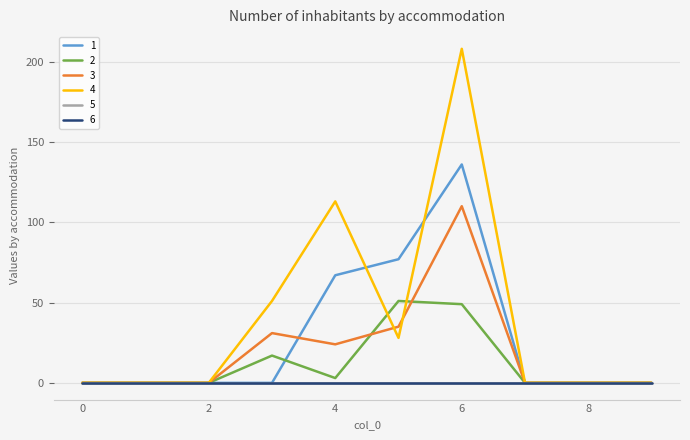

Reading left to right, extract all data points from this chart.

1: 0=0	1=0	2=0	3=0	4=67	5=77	6=136	7=0	8=0	9=0
2: 0=0	1=0	2=0	3=17	4=3	5=51	6=49	7=0	8=0	9=0
3: 0=0	1=0	2=0	3=31	4=24	5=35	6=110	7=0	8=0	9=0
4: 0=0	1=0	2=0	3=51	4=113	5=28	6=208	7=0	8=0	9=0